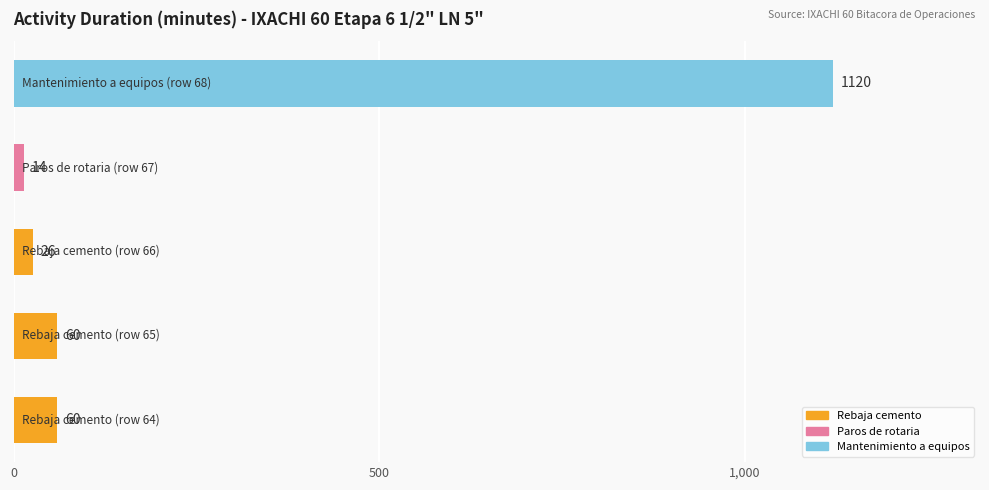

What is the smallest value displayed?

14